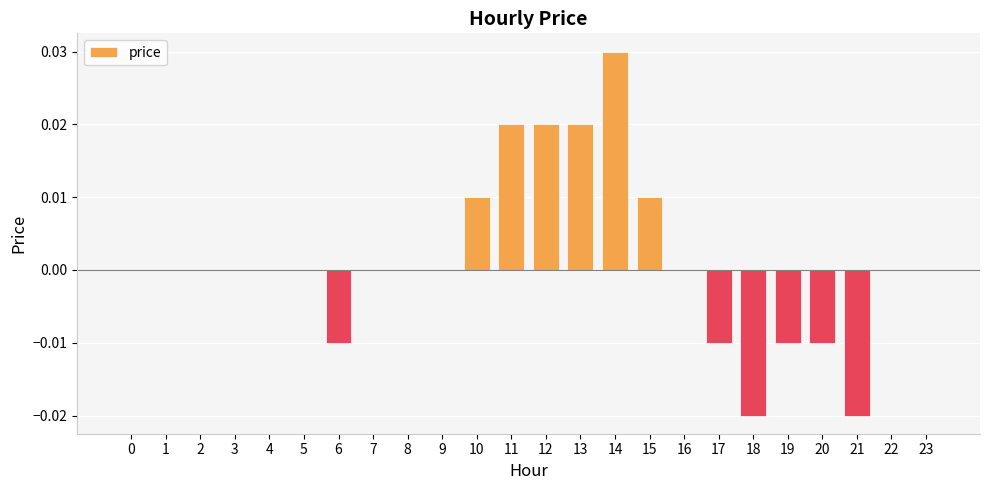

How many categories are shown in the chart?

24